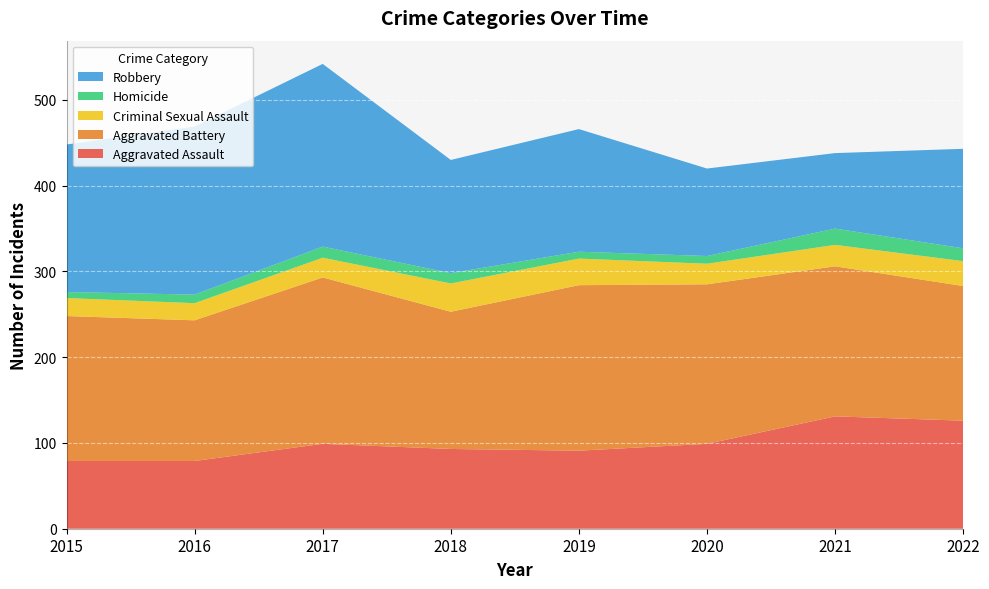

Reading left to right, transcribe all the data shown in this chart.

Aggravated Assault: 79	79	99	93	91	99	131	126
Aggravated Battery: 169	164	194	160	193	186	175	157
Criminal Sexual Assault: 21	20	23	33	31	24	25	29
Homicide: 7	10	13	12	8	9	19	15
Robbery: 172	196	213	132	143	102	88	116